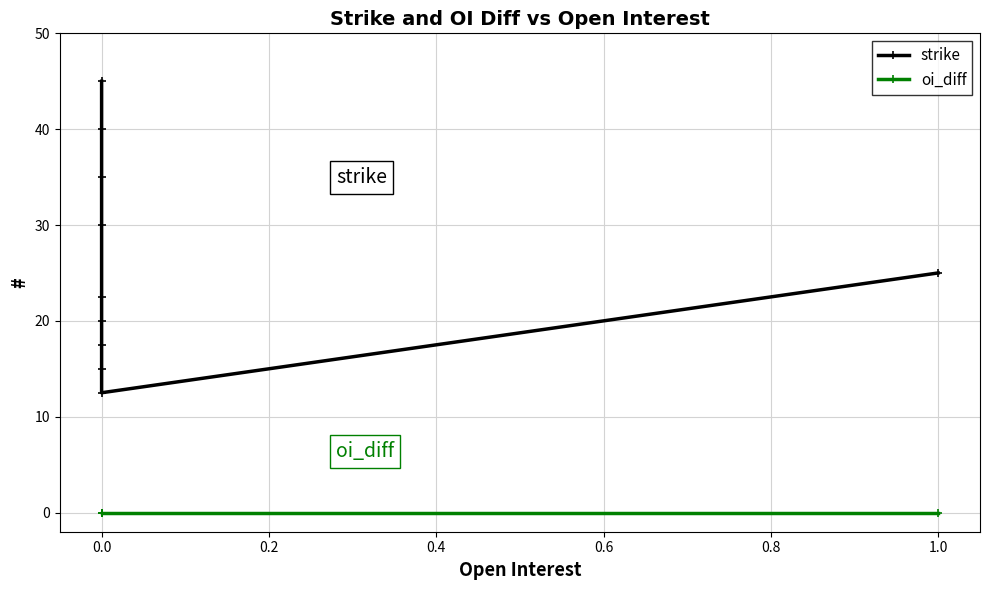

What position from the right is 0.0?

9